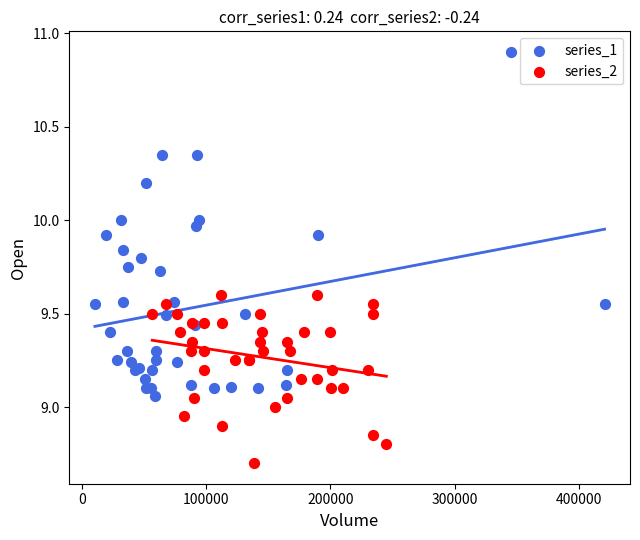

Which series contains the highest Y value?

series_1